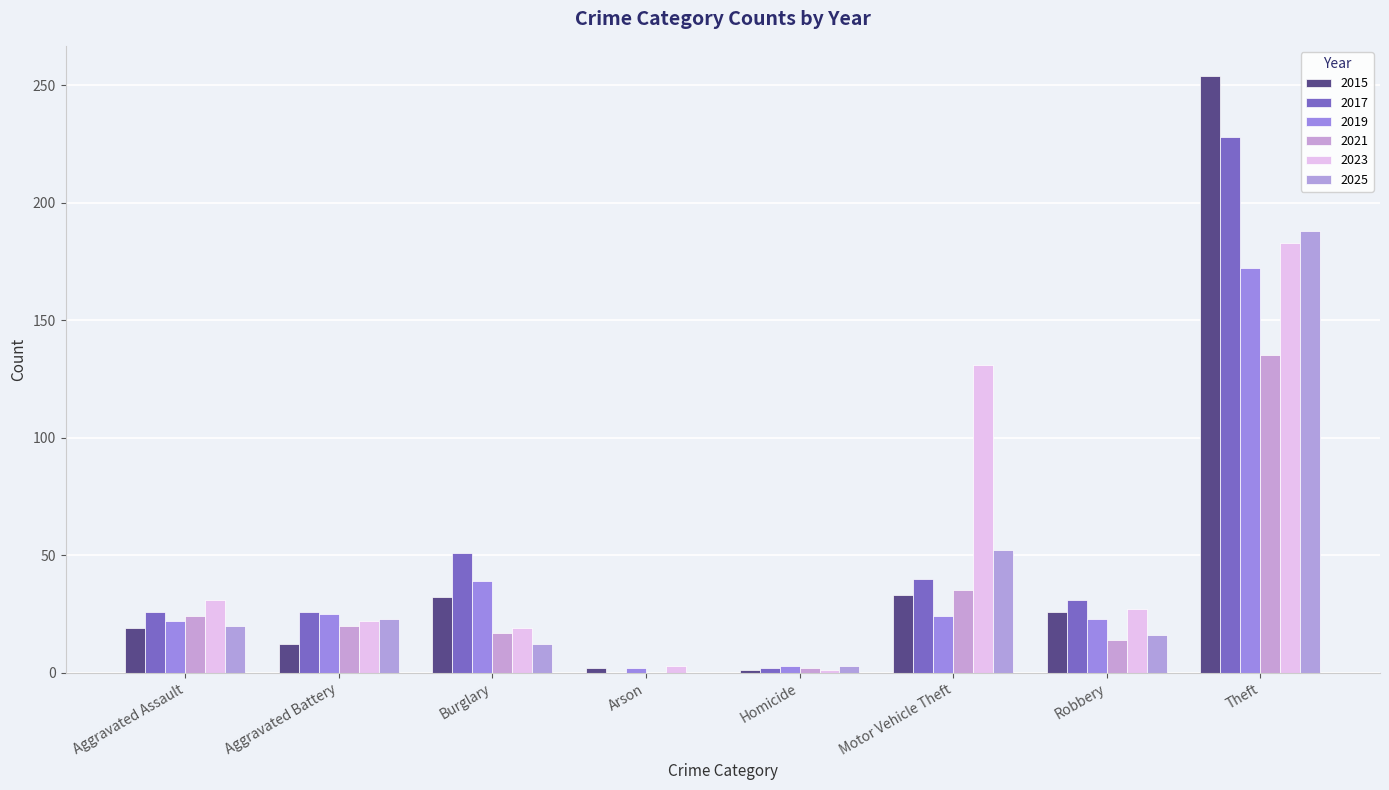

Is the value of 2017 at Aggravated Assault greater than the value of 2019 at Motor Vehicle Theft?

Yes